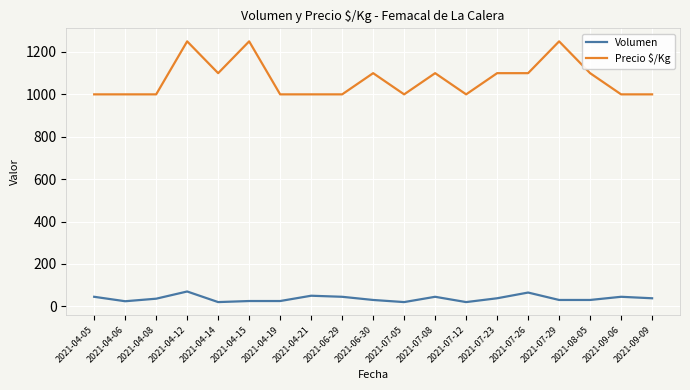

What is the spread (max minus min) of values at 2021-04-08?

964